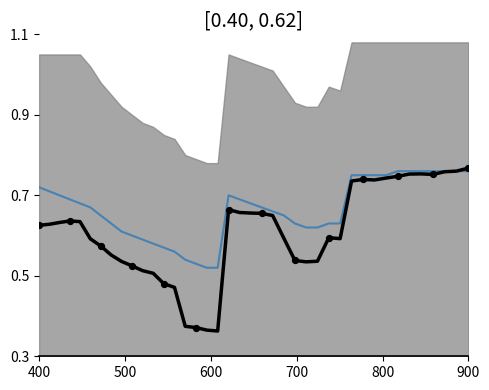

Which series has the largest total across all categories?

blue_line